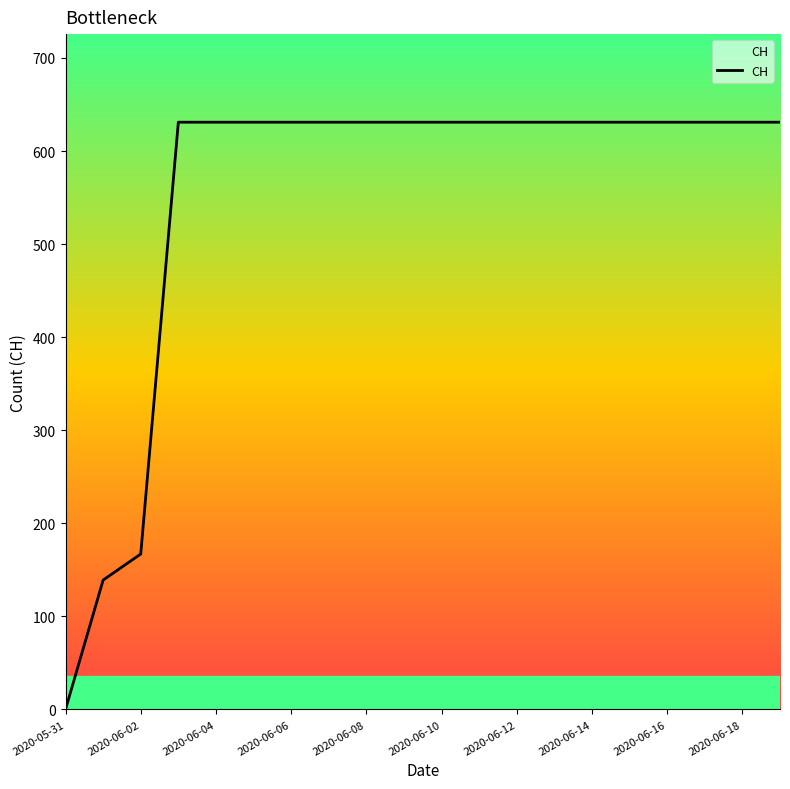

What is the maximum value shown in the chart?

631